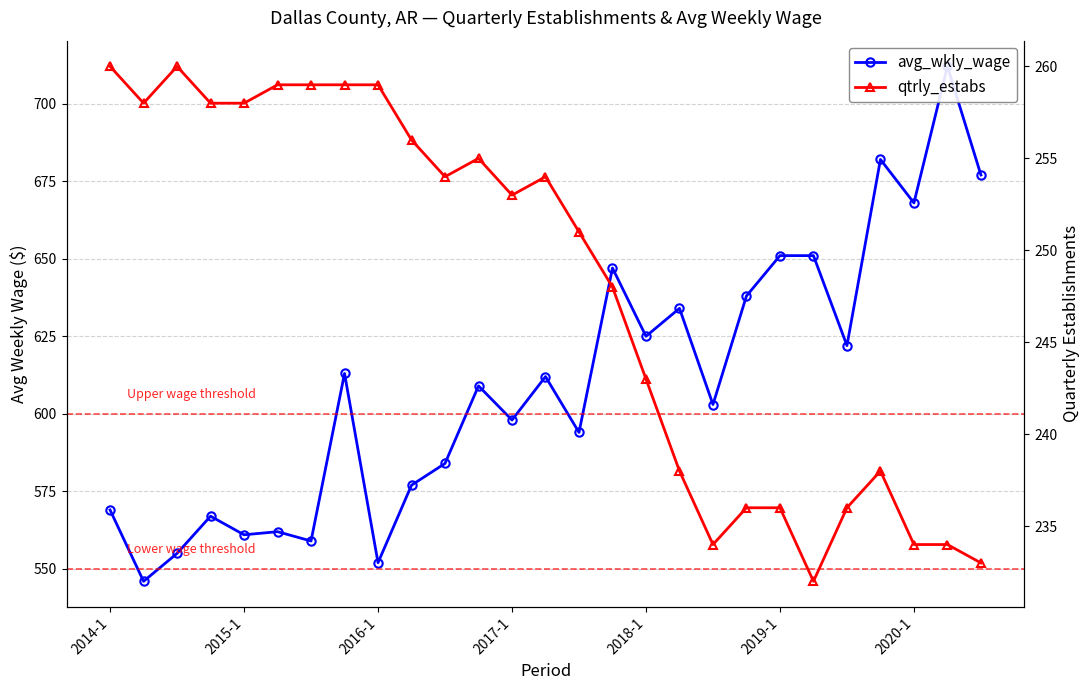

Between 16 and 19, which series saw the biggest shift?

avg_wkly_wage